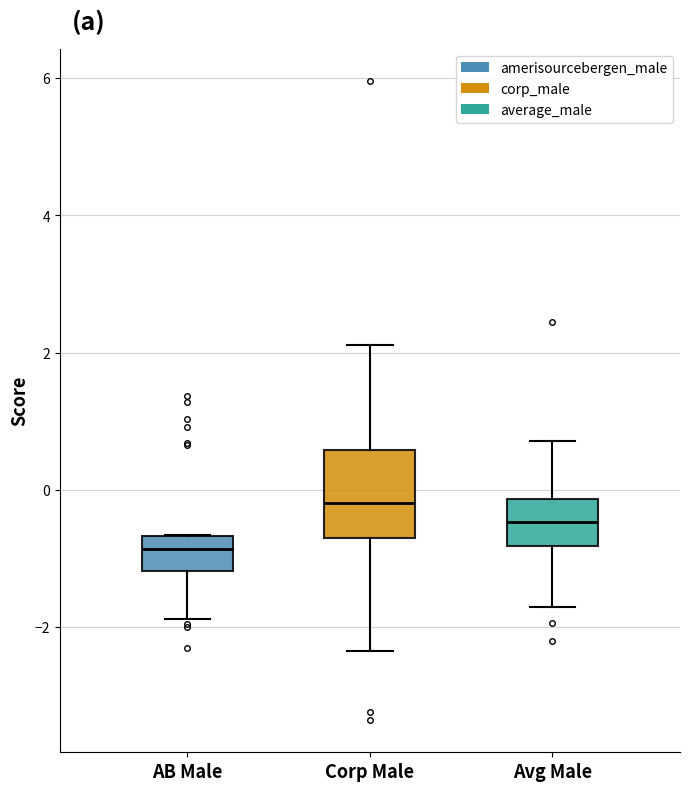

Which box's median line is the highest?

Corp Male